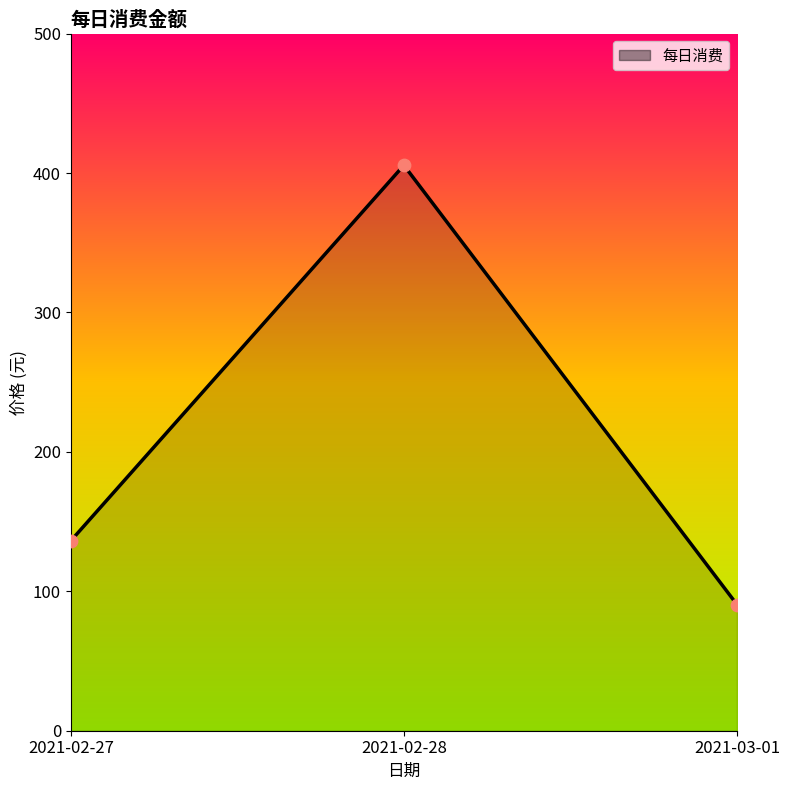

Between 2021-02-27 and 2021-03-01, which is larger?

2021-02-27